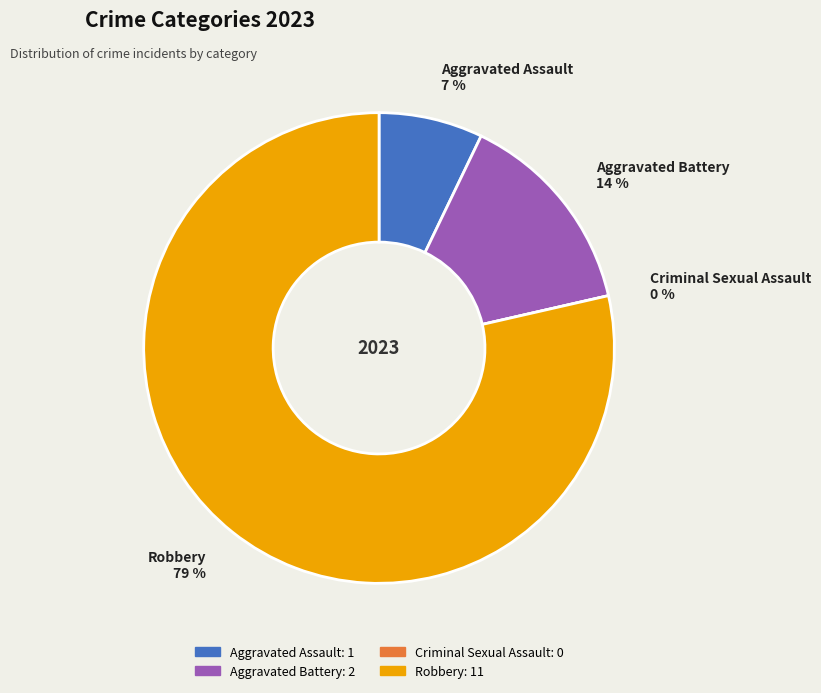

Which has a higher value, Aggravated Assault or Criminal Sexual Assault?

Aggravated Assault